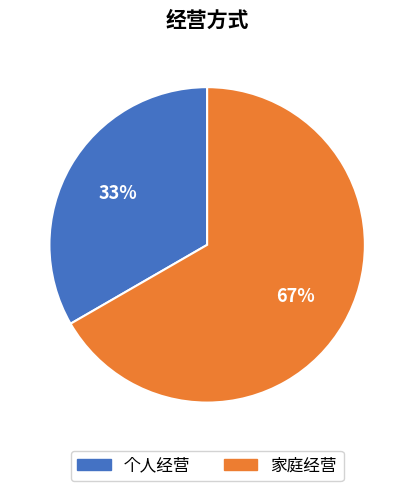

What is the majority slice?

家庭经营